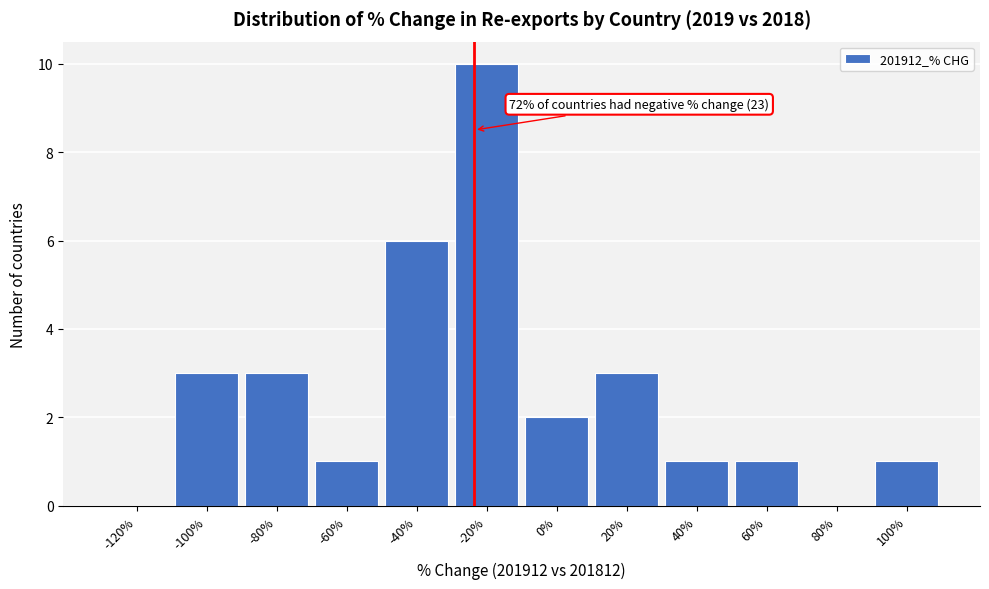

Reading right to left, extract all data points from this chart.

100%=1	80%=0	60%=1	40%=1	20%=3	0%=2	-20%=10	-40%=6	-60%=1	-80%=3	-100%=3	-120%=0